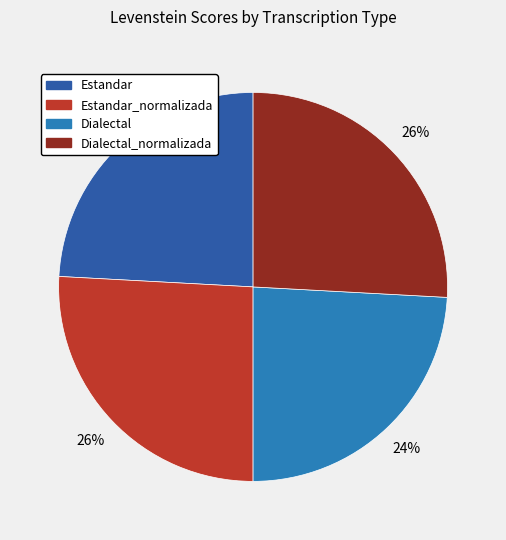

To the nearest percent, what is the average slice percentage?

25%